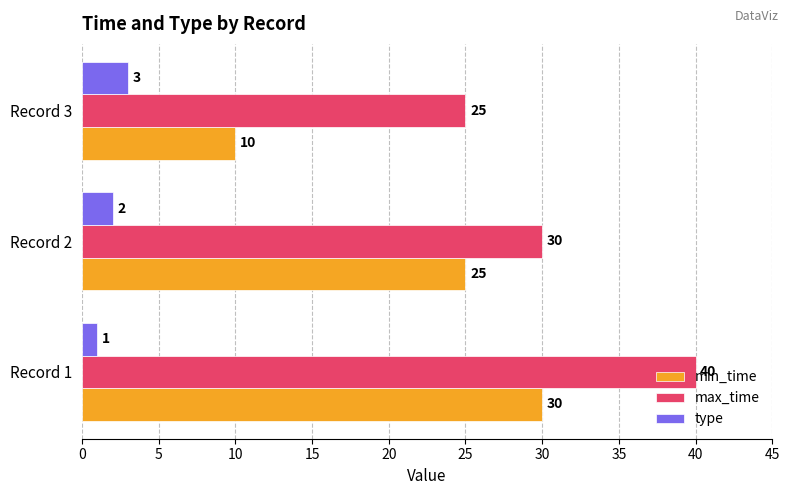

What is the sum of all type values?

6